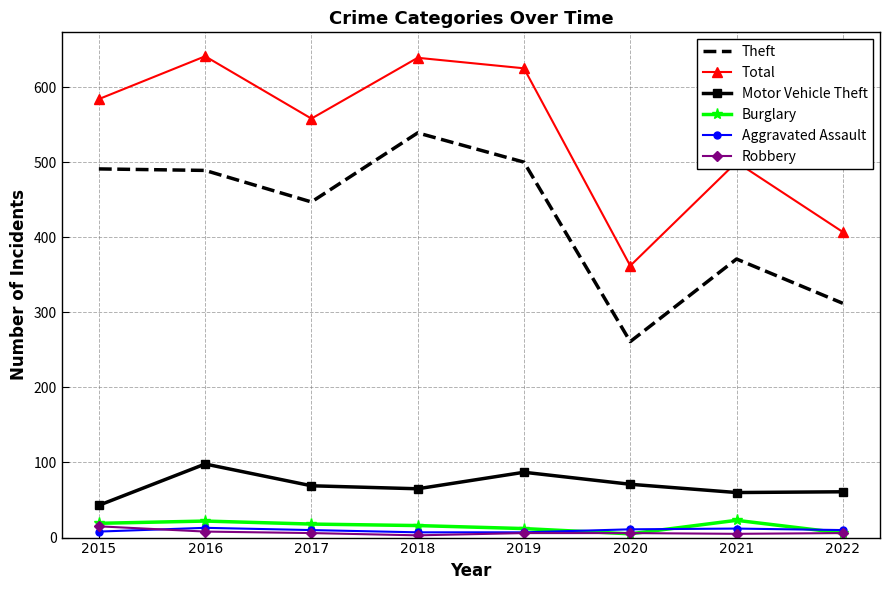

At which label is Theft closest to 400?

2021